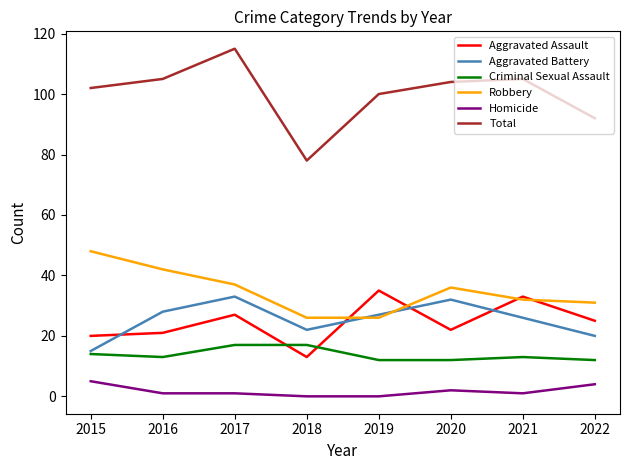

True or false: Robbery has more than 1 interior local peaks.

False